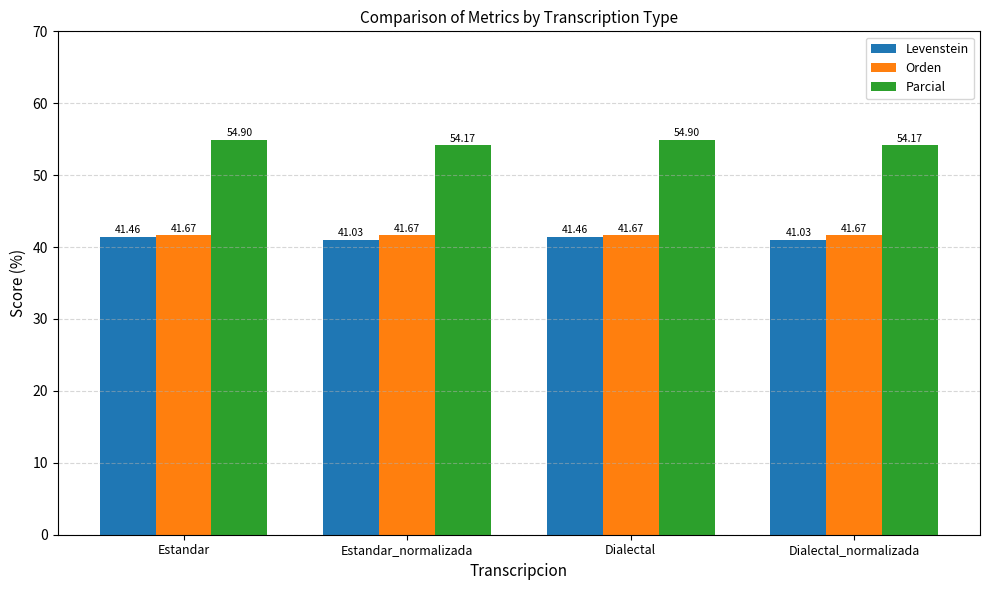

What is the smallest value displayed?

41.0